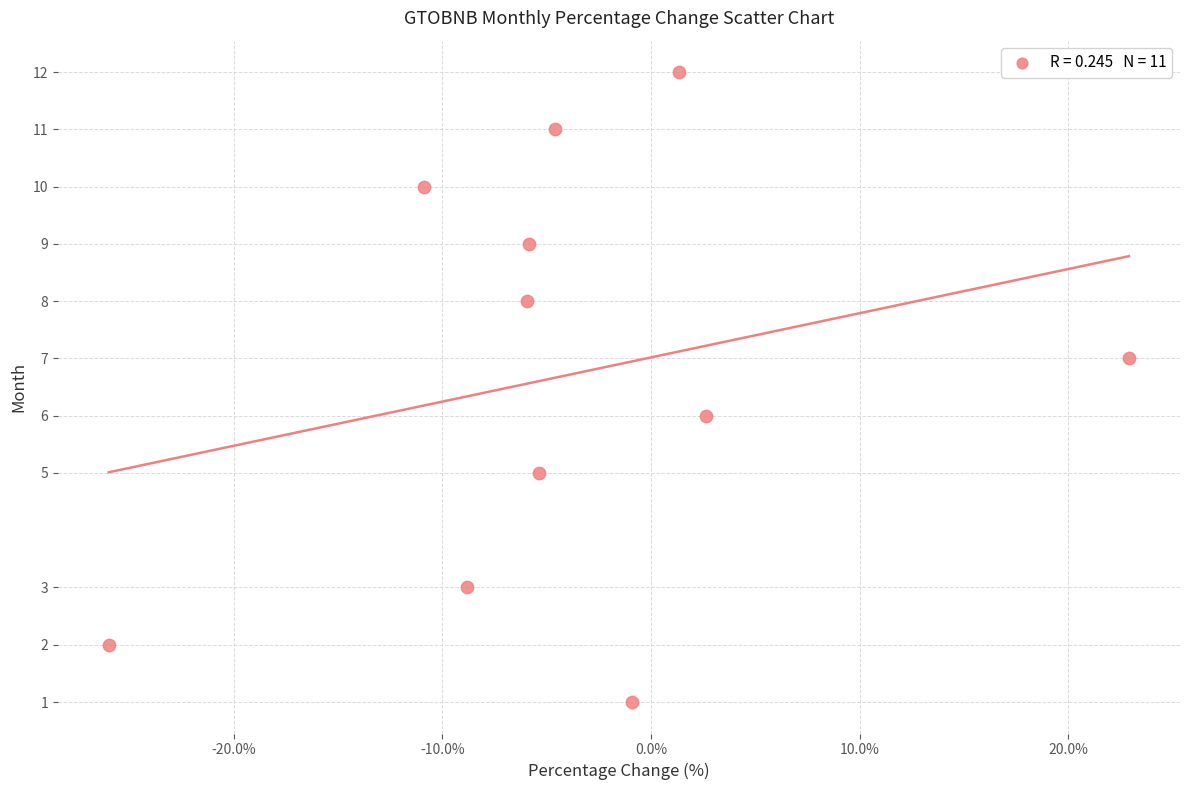

What is the range of Y values (max minus min)?

11